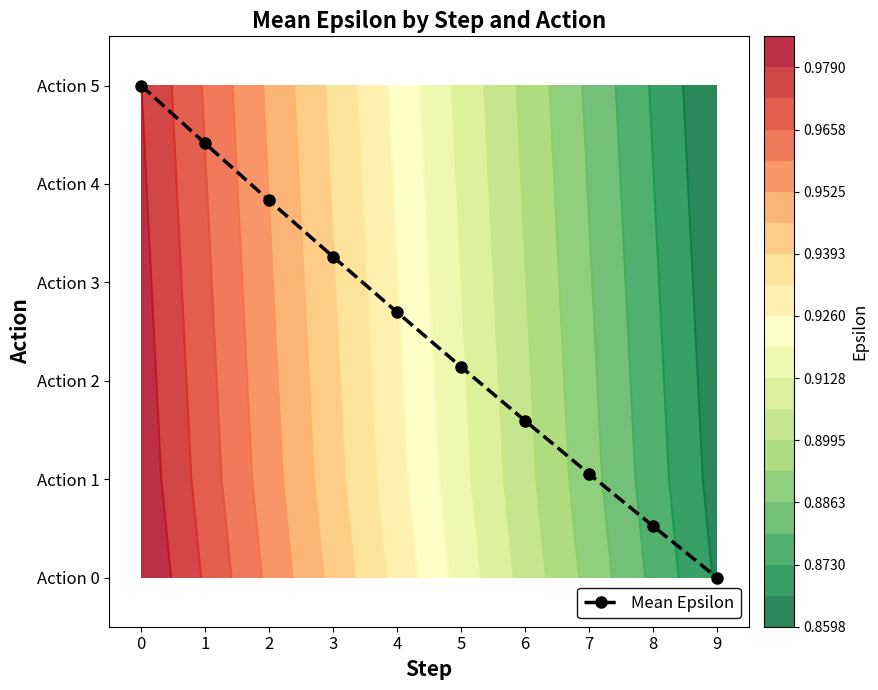

Where is the data nearest to the value 2?

5